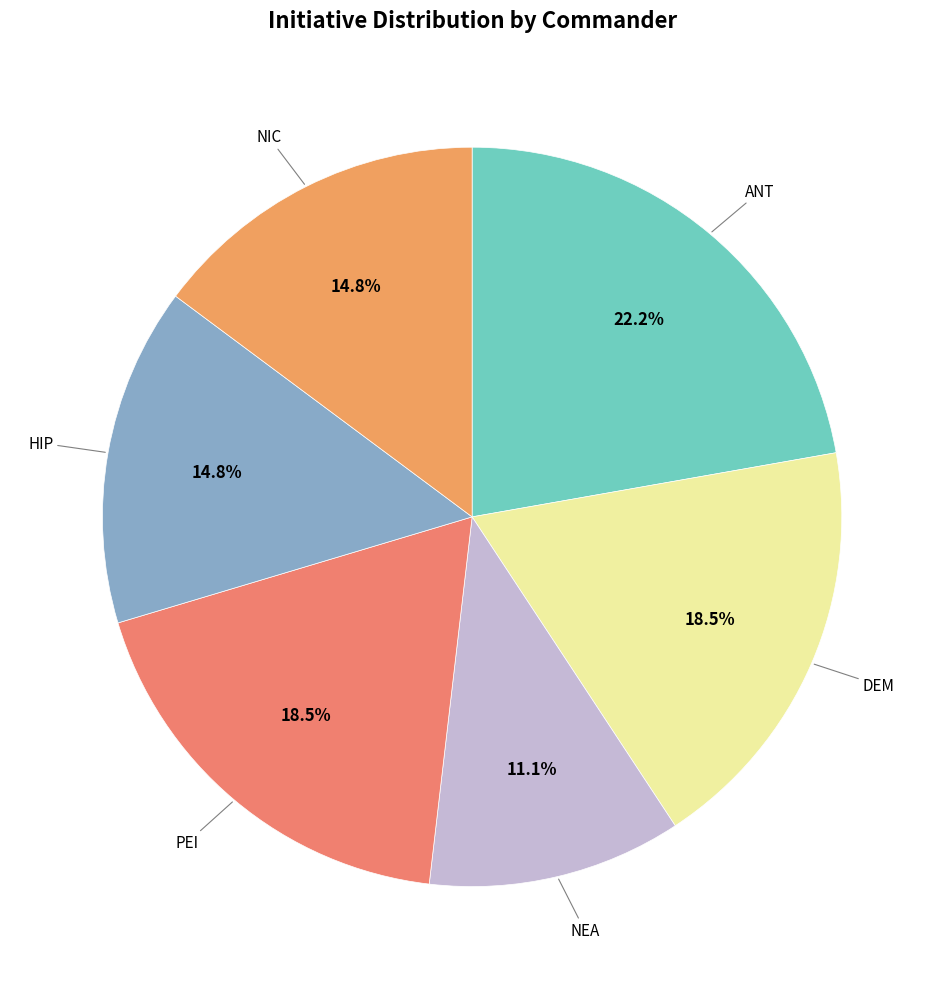

Between PEI and NIC, which is larger?

PEI